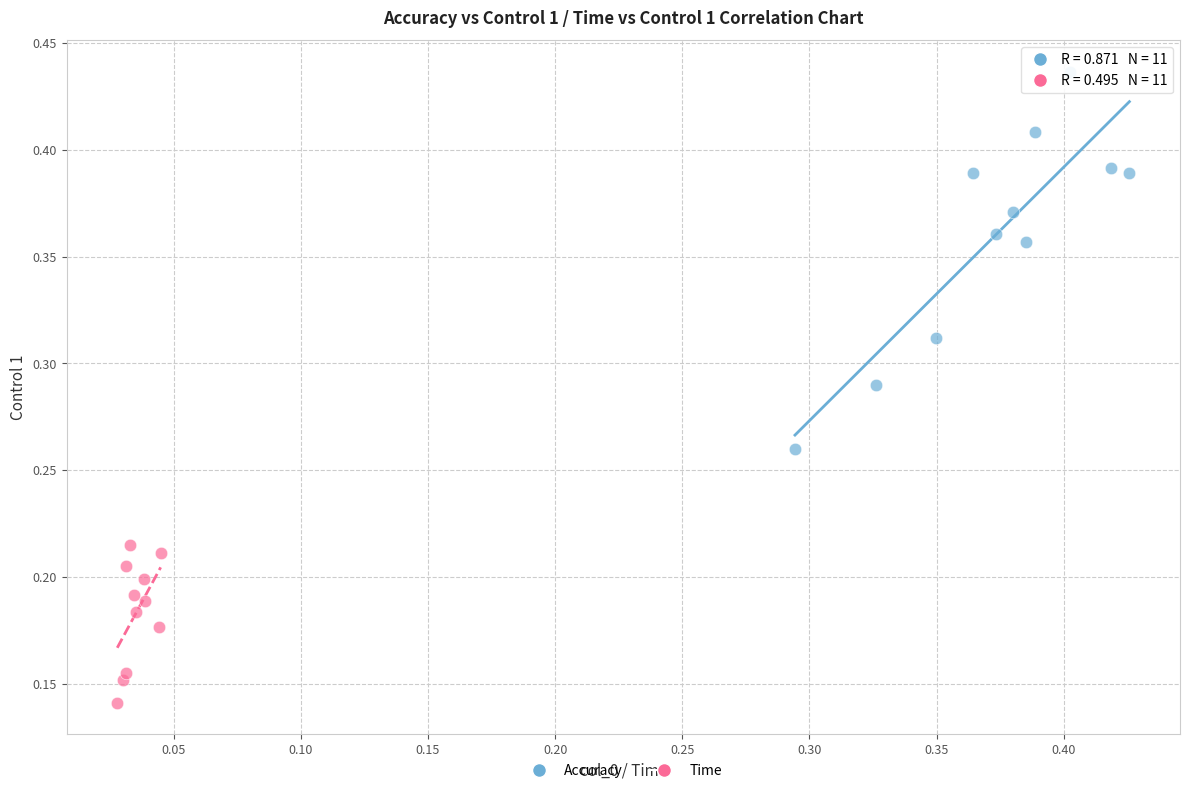

Which series contains the highest Y value?

Accuracy